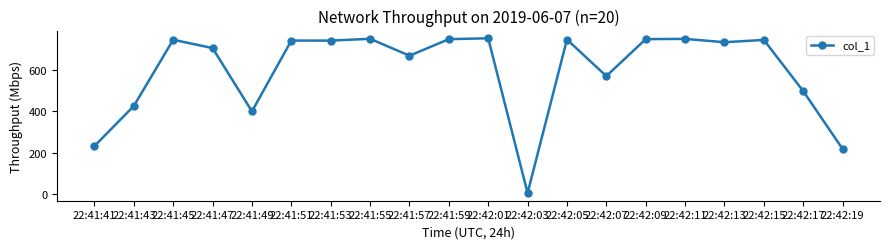

True or false: there are more than 2 points higher than both neighbors.

True